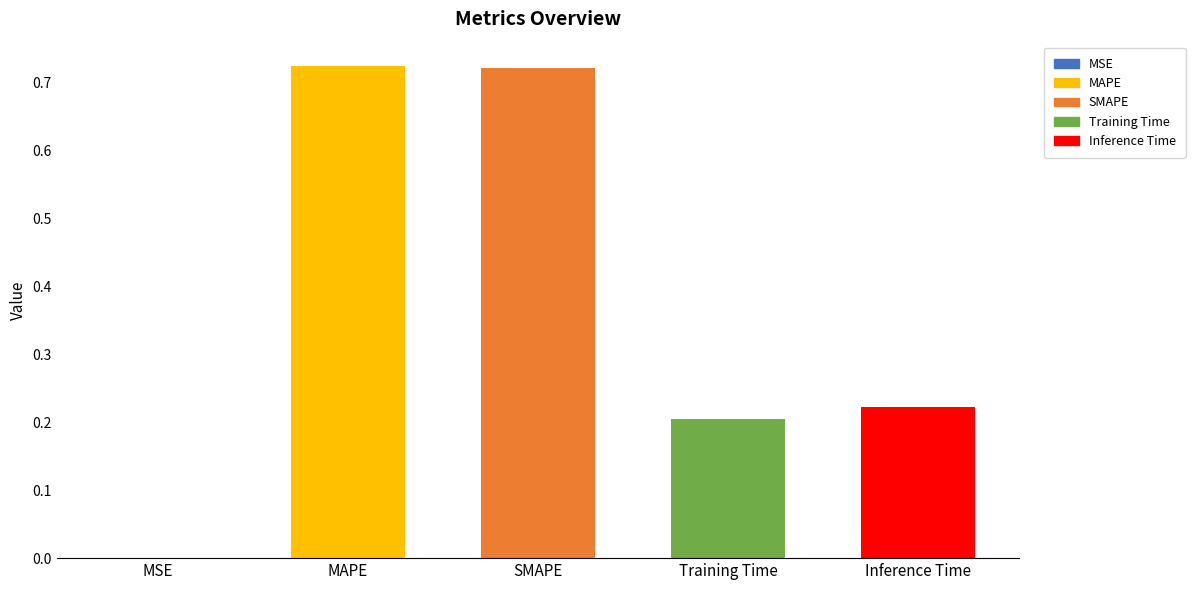

What is the sum of the values at MAPE and Inference Time?

0.9